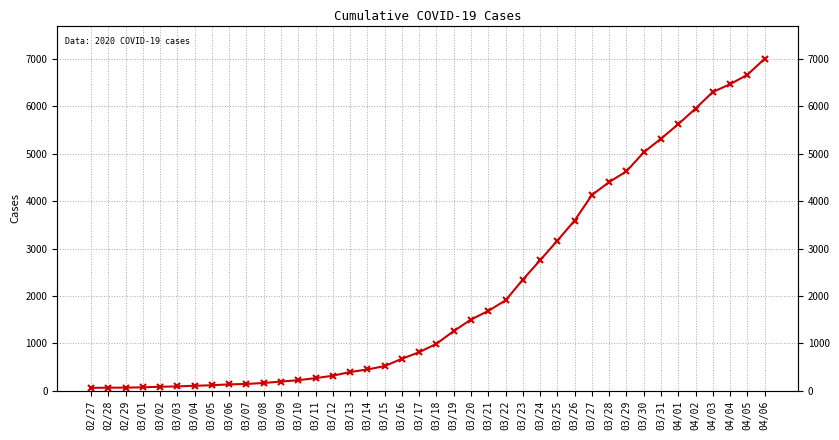

What is the change in value from 03/02 to 03/21?

+1599